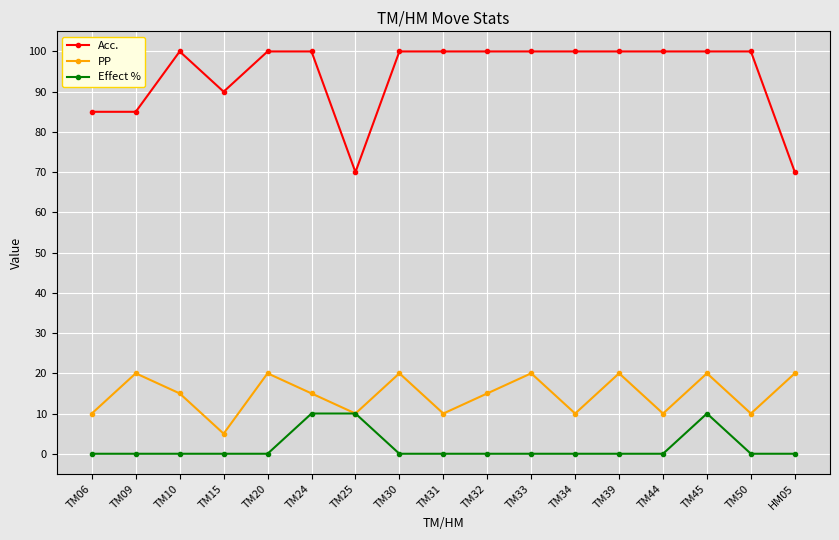

True or false: PP and Acc. cross at least once.

False